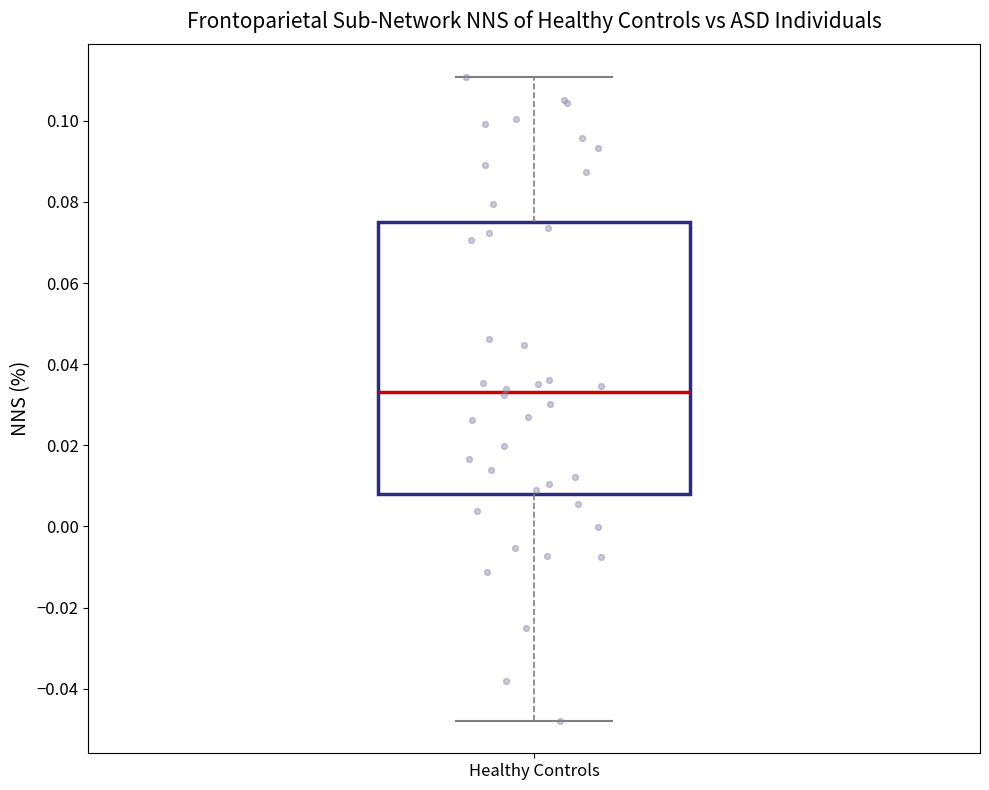

Transcribe this box plot: give where the median line is, the range the box spans, and where the two whiskers end, as read against the y-axis. The values are not printed on the chart, so give them approximately, as read against the axis.

median 0.034, box 0.008 to 0.076, whiskers -0.048 to 0.110